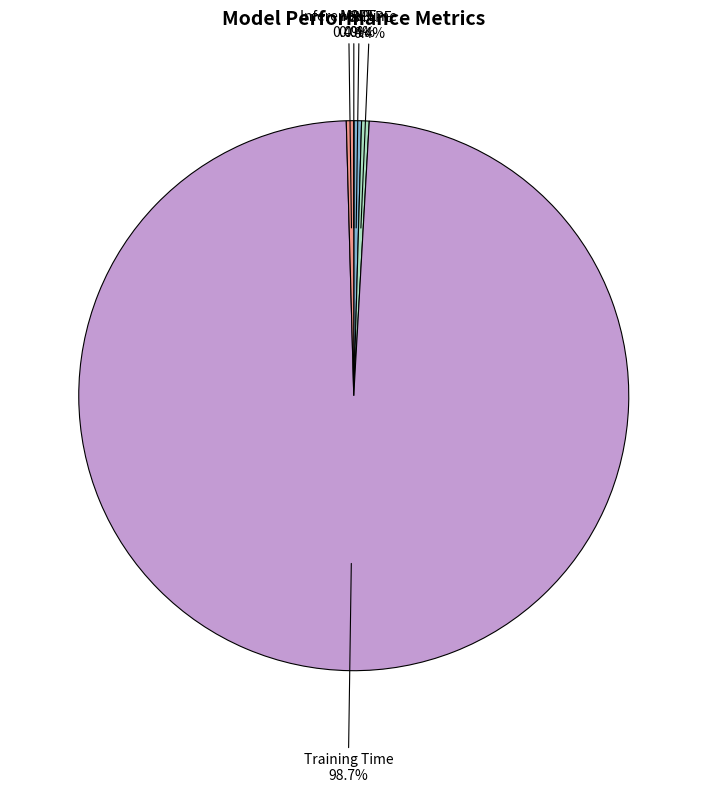

Does any single category account for the majority?

Yes